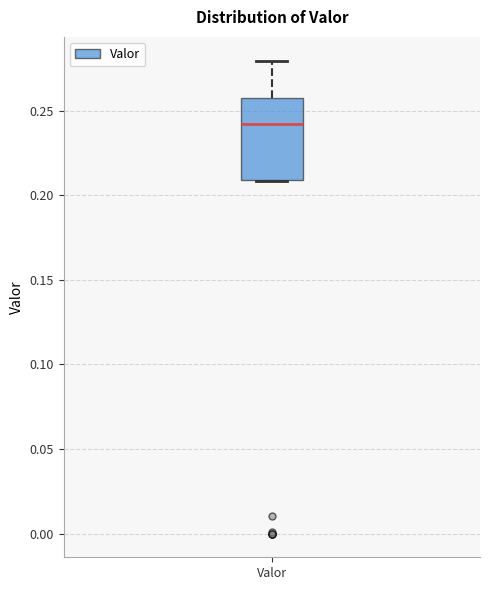

Transcribe this box plot: give where the median line is, the range the box spans, and where the two whiskers end, as read against the y-axis. The values are not printed on the chart, so give them approximately, as read against the axis.

median 0.24, box 0.21 to 0.26, whiskers 0.21 to 0.28